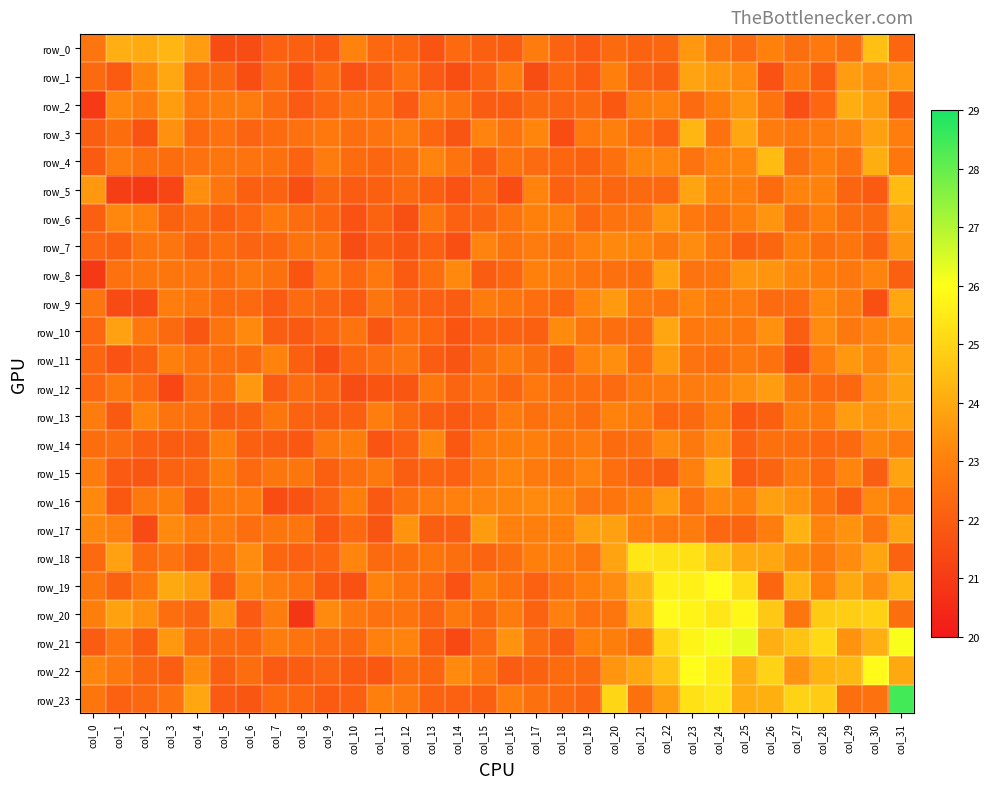

Reading left to right, what are all the values shown in this chart?

row_0: 22.7	24.1	24.0	24.3	23.7	21.5	21.5	22.1	22.1	21.9	23.1	22.3	22.3	21.8	22.4	22.1	22.0	22.9	22.2	21.9	22.4	22.2	22.3	23.6	22.8	22.4	23.1	22.5	22.8	22.5	24.5	22.3
row_1: 22.4	22.0	23.2	23.9	22.4	22.3	21.6	22.4	21.7	22.4	21.7	22.0	22.6	21.9	21.6	22.2	22.9	21.5	22.3	22.0	23.0	22.2	22.0	23.9	23.6	23.3	21.7	22.8	22.0	23.7	23.3	23.6
row_2: 21.0	23.2	22.9	23.7	22.8	22.9	22.9	22.4	21.9	22.3	22.7	22.6	21.9	22.9	22.7	22.0	22.0	22.4	22.2	22.4	21.9	23.0	23.1	22.4	23.0	23.5	22.7	21.6	22.3	24.1	23.7	22.0
row_3: 22.0	22.5	21.7	23.4	22.4	22.6	22.2	22.5	22.6	22.8	22.5	22.7	22.9	22.3	21.8	23.1	22.7	23.2	21.5	22.8	23.0	22.5	22.1	24.3	22.6	23.9	22.9	22.8	22.9	23.1	23.8	22.9
row_4: 22.0	22.9	22.6	22.5	22.6	22.7	22.7	22.6	22.2	22.9	22.5	22.3	22.5	23.1	22.7	22.0	22.6	22.4	22.3	22.1	22.6	23.2	23.2	22.6	23.1	23.1	24.4	22.5	23.0	22.6	24.1	22.8
row_5: 23.6	21.1	20.9	21.3	23.4	22.7	22.1	22.2	21.6	22.3	22.0	22.1	22.4	22.1	21.7	22.4	21.5	23.1	22.1	22.5	22.3	22.4	22.3	23.8	23.1	23.0	22.4	23.1	23.1	22.2	21.9	24.4
row_6: 22.1	23.2	23.0	22.2	22.5	22.1	22.3	22.8	22.5	22.3	21.7	22.2	21.6	22.7	22.1	22.2	22.6	23.1	23.0	22.3	22.6	22.7	23.5	22.8	22.6	23.0	23.5	22.5	23.0	22.5	22.4	23.8
row_7: 22.3	22.1	22.7	22.7	22.2	22.5	22.2	22.3	22.7	22.7	21.5	22.0	21.8	22.1	21.6	23.1	22.7	22.9	22.7	23.1	23.2	23.2	22.8	23.3	22.8	22.1	22.3	23.1	22.6	22.7	22.2	23.5
row_8: 20.9	22.6	22.7	22.7	22.7	22.5	22.8	22.6	21.8	22.8	22.3	22.8	22.0	22.5	23.2	22.0	22.3	23.1	22.9	22.7	22.6	22.5	23.8	22.6	22.7	23.5	23.5	23.2	23.0	22.8	23.1	22.1
row_9: 22.7	21.5	21.4	22.9	22.7	22.4	22.4	21.9	22.4	22.2	22.0	22.7	22.2	22.1	22.0	22.9	22.7	22.5	22.3	23.2	23.6	22.8	22.7	23.2	22.9	22.9	22.4	22.4	23.2	22.9	21.6	23.9
row_10: 22.3	23.8	22.8	22.4	21.8	22.7	23.2	22.0	21.9	22.3	22.6	21.8	22.5	22.3	21.8	22.1	22.2	22.1	23.3	22.7	22.5	22.4	23.9	22.8	22.9	22.8	23.4	22.1	23.3	22.8	23.1	23.2
row_11: 22.3	21.7	22.1	23.0	22.6	22.5	22.4	23.1	22.1	21.6	22.3	22.5	22.7	22.0	21.8	22.5	22.9	22.5	22.1	23.1	23.3	22.5	23.6	22.7	22.5	22.8	22.6	21.6	23.0	23.6	23.2	23.8
row_12: 22.3	22.8	22.4	21.4	22.5	22.6	23.6	22.0	22.5	22.2	21.5	21.8	21.8	22.8	22.2	22.7	22.3	22.8	22.5	22.5	22.4	22.8	22.9	22.9	23.0	23.3	23.7	22.8	22.4	22.3	23.3	23.8
row_13: 22.9	21.9	23.1	22.7	22.6	22.0	22.2	22.7	22.2	22.0	22.1	22.9	22.4	22.0	21.9	22.3	22.9	22.6	22.7	22.5	23.1	22.9	22.3	22.4	23.0	21.9	22.1	23.0	22.9	23.7	23.5	23.8
row_14: 22.5	22.5	22.1	22.0	22.1	23.0	22.1	22.0	21.9	22.8	22.9	21.8	22.1	23.2	21.9	22.9	23.0	23.0	22.7	22.9	22.4	22.5	23.3	22.8	23.3	22.1	22.6	22.5	22.3	22.4	23.2	22.9
row_15: 22.9	21.9	21.8	22.2	22.2	23.0	22.4	22.7	22.7	22.1	22.5	22.8	22.0	22.2	22.1	22.8	23.2	22.9	22.8	23.1	22.5	22.2	22.0	23.0	24.0	21.9	22.2	22.9	22.4	23.2	22.0	23.8
row_16: 23.2	21.9	22.8	23.0	21.9	22.8	22.9	21.5	21.7	22.2	23.0	21.9	22.6	22.9	23.0	23.1	23.2	23.3	23.2	22.7	22.7	23.0	23.7	22.6	23.2	23.0	23.8	23.5	22.7	22.0	23.2	22.8
row_17: 23.2	23.0	21.5	23.3	22.9	22.9	22.5	22.7	22.7	21.8	22.3	21.8	23.5	22.0	22.1	23.7	23.0	23.0	23.1	23.8	23.8	23.0	22.8	22.9	22.3	22.2	22.9	24.2	23.1	23.5	22.7	23.9
row_18: 22.4	23.8	22.5	22.6	22.2	22.6	23.3	22.3	22.1	22.3	23.1	22.4	22.5	22.7	22.5	22.2	22.5	23.0	23.0	22.7	23.9	25.4	25.3	25.3	24.7	24.0	23.9	23.3	22.8	23.3	23.9	22.2
row_19: 22.7	22.1	22.8	24.0	23.7	22.0	23.2	22.9	22.7	21.8	21.6	23.1	22.7	22.4	21.7	23.0	22.6	22.1	22.6	23.1	23.3	24.3	25.7	25.7	26.0	25.2	22.3	24.3	23.1	24.0	23.3	24.3
row_20: 23.0	23.8	23.4	22.5	22.2	23.5	21.9	22.9	20.9	23.3	22.8	22.6	22.7	22.2	22.8	22.3	22.9	22.2	23.0	22.6	22.7	24.1	25.9	25.7	25.4	25.8	24.7	22.7	24.8	24.8	24.9	22.5
row_21: 22.0	22.7	22.0	23.6	22.4	22.4	22.3	22.9	22.7	22.4	22.3	23.0	23.1	22.0	21.4	22.4	23.5	22.5	22.0	23.1	23.0	22.6	25.1	25.8	26.1	26.3	24.1	24.6	25.1	23.5	24.1	26.1
row_22: 23.1	22.8	22.3	22.0	23.3	22.1	22.5	21.9	22.0	22.2	22.0	21.8	22.5	22.3	23.3	22.7	22.0	22.2	22.5	22.4	23.5	23.9	24.6	25.9	25.6	24.1	25.0	23.4	24.2	24.3	25.9	24.0
row_23: 22.8	22.1	22.3	22.6	23.9	21.9	21.8	22.4	22.3	21.9	22.1	23.0	22.8	22.2	22.1	22.1	22.9	22.6	22.4	22.2	25.1	22.6	23.7	25.3	25.5	24.1	24.2	25.0	24.8	22.5	22.6	28.4